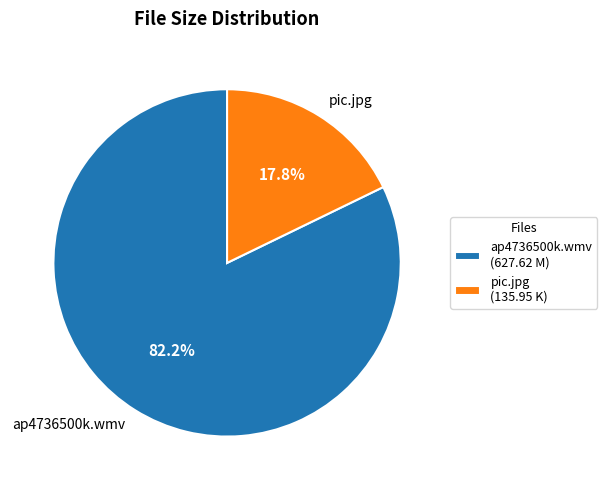

To the nearest percent, what percentage of the pie is ap4736500k.wmv?

82%